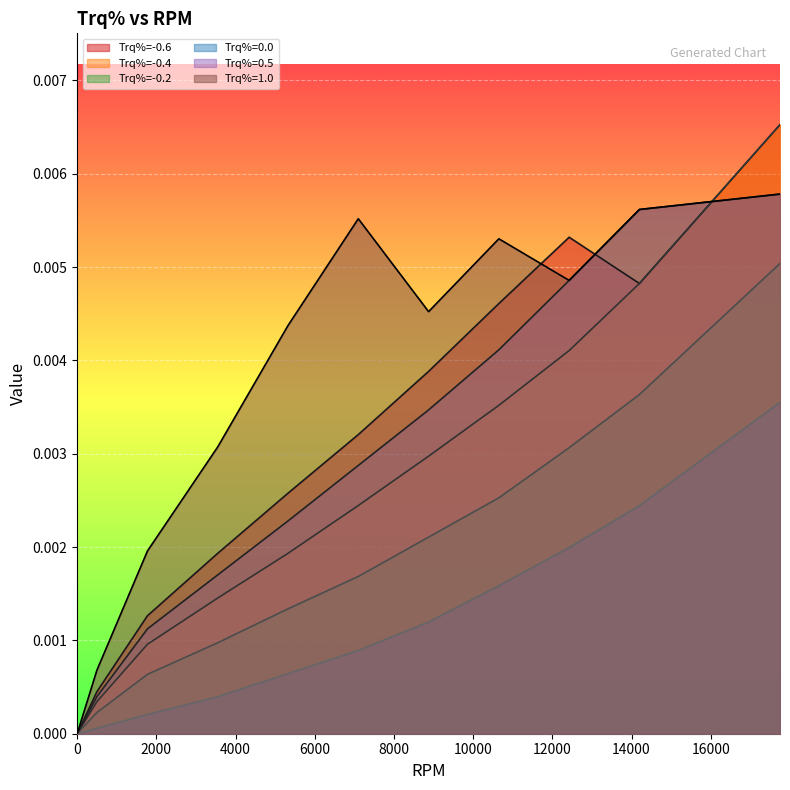

True or false: -0.2 has more than 1 interior local peaks.

False